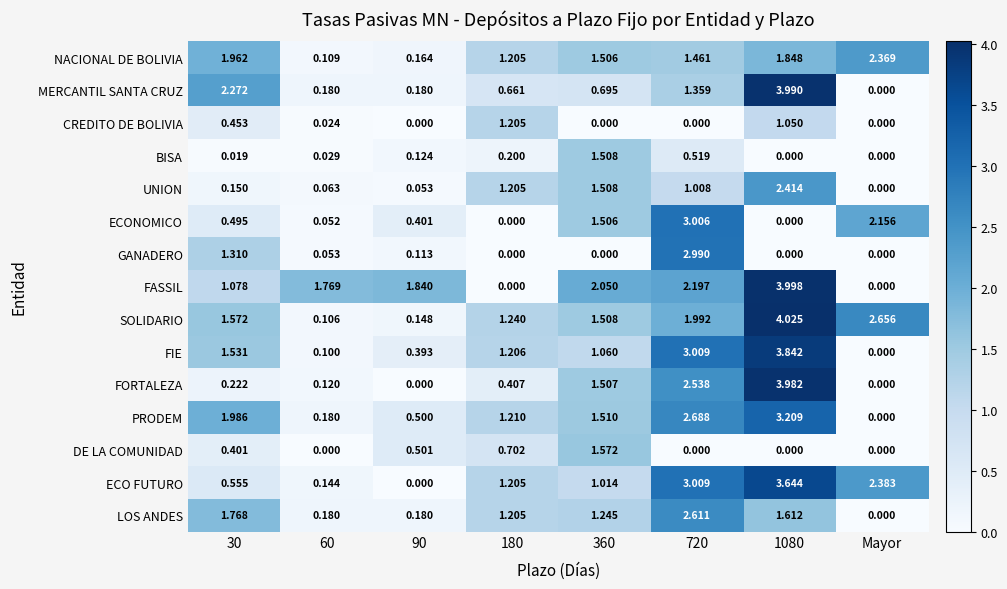

Which series has the widest spread of values?

FASSIL